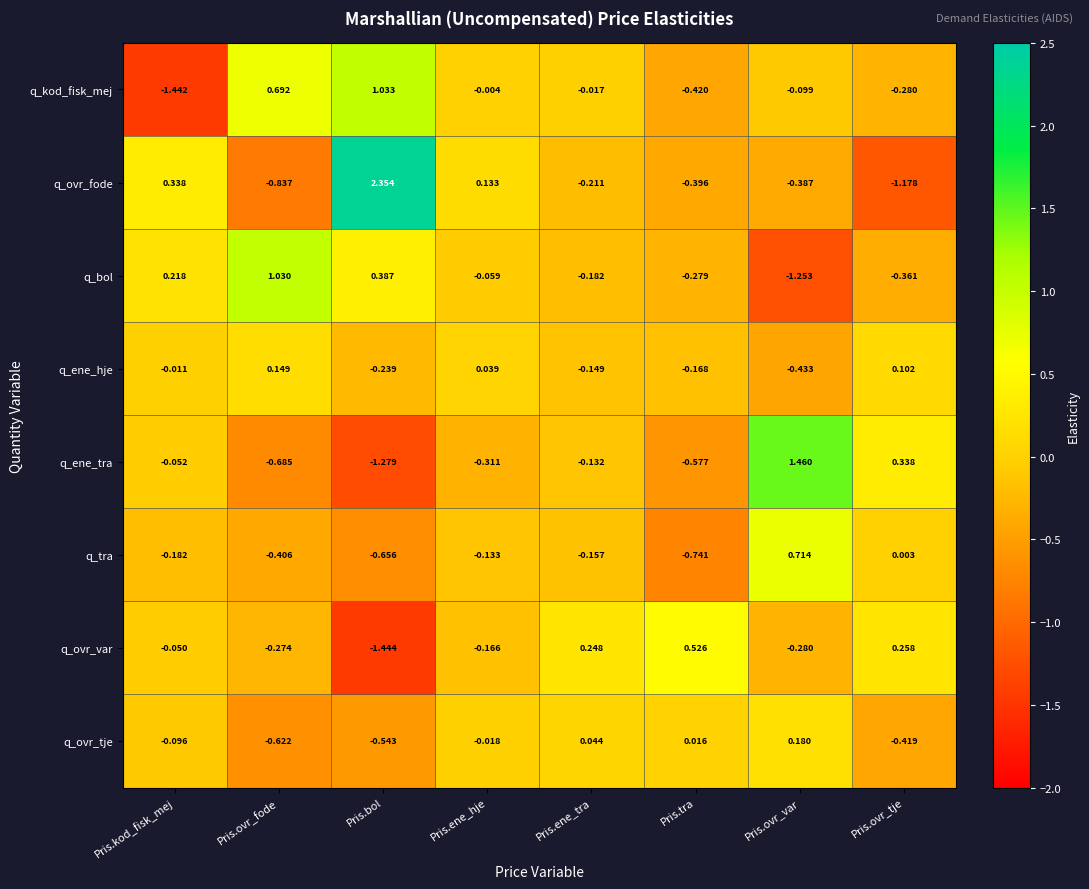

At which label does q_ene_hje reach its peak?

Pris.ovr_fode